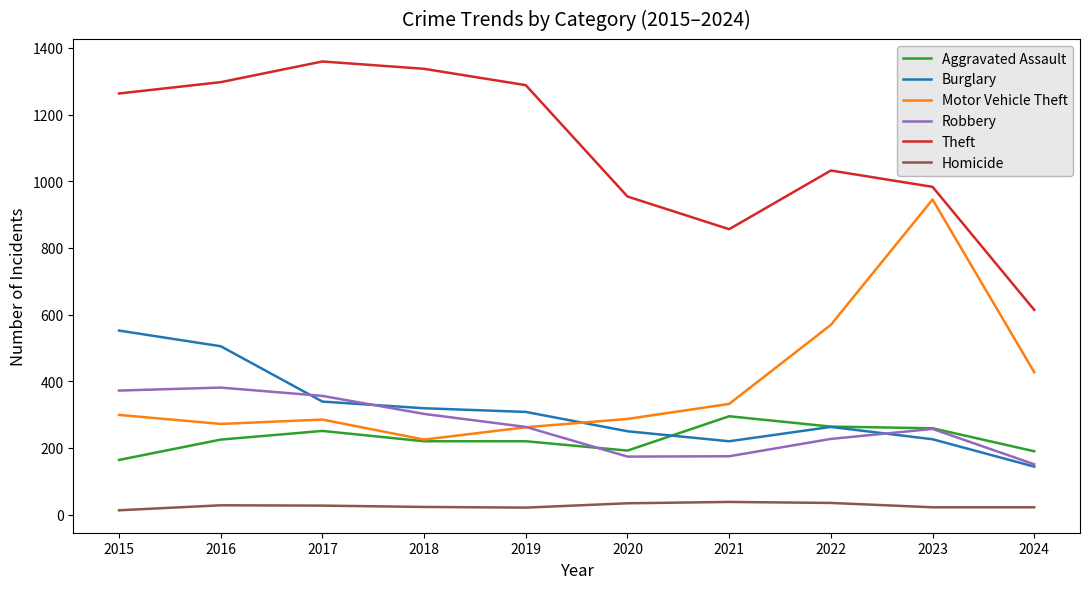

What is the difference between the maximum and minimum values in the Robbery series?

230